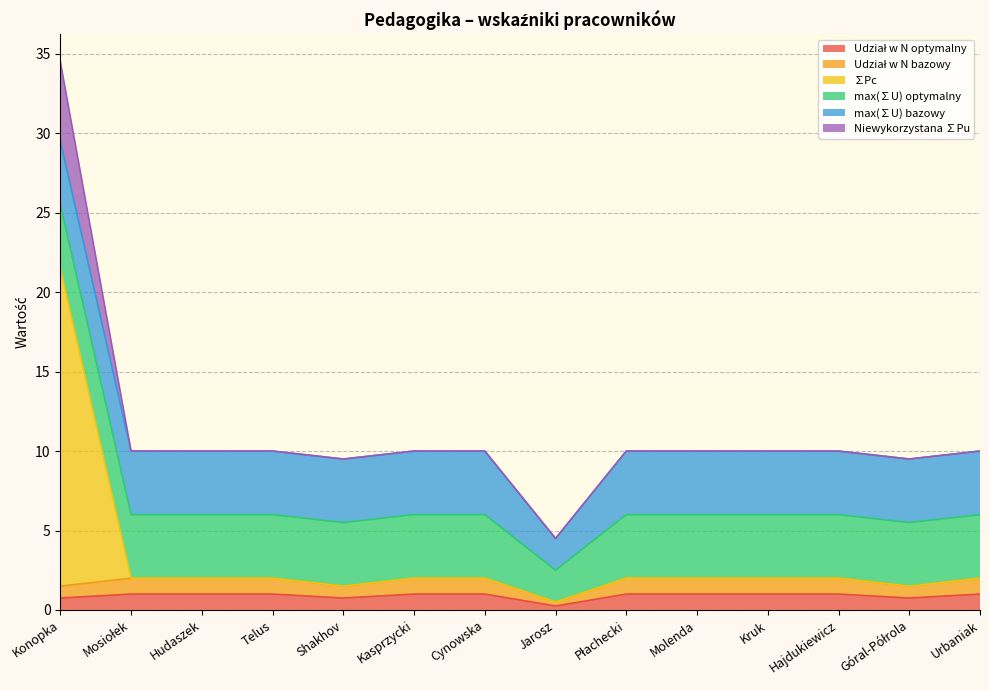

At which category does ∑Pc reach its first local valley?

Shakhov